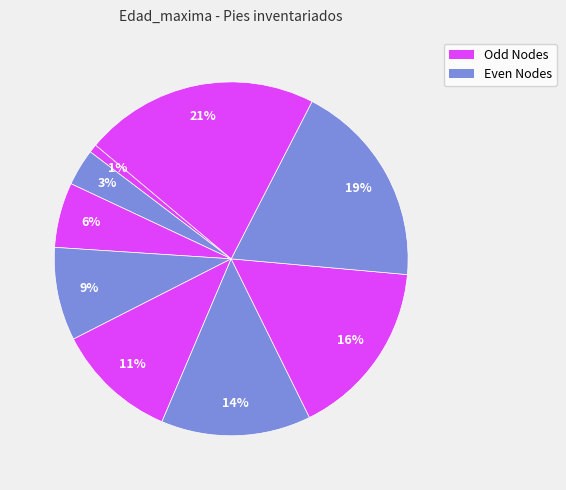

Is there any slice that represents more than half of the pie?

No